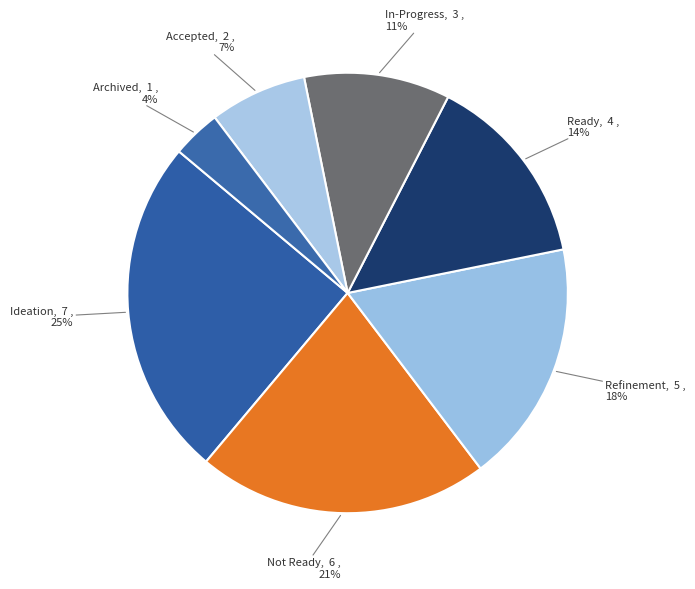

How many slices are in this pie chart?

7